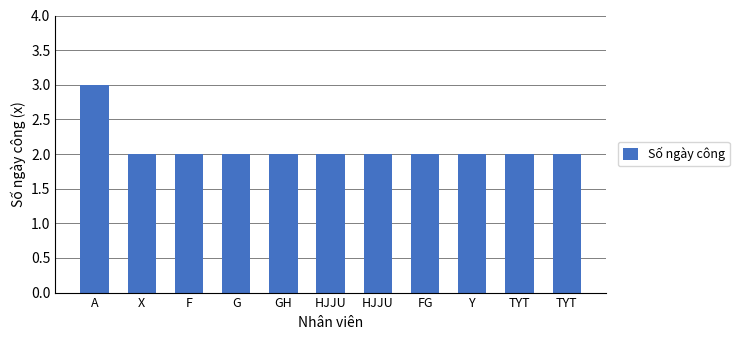

What is the difference between the maximum and minimum values?

1